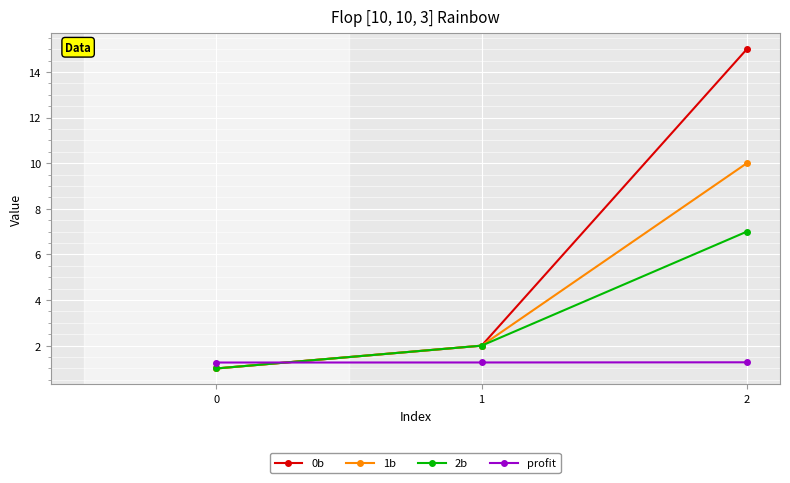

The 2b series shows 7.0 at 2. True or false?

True